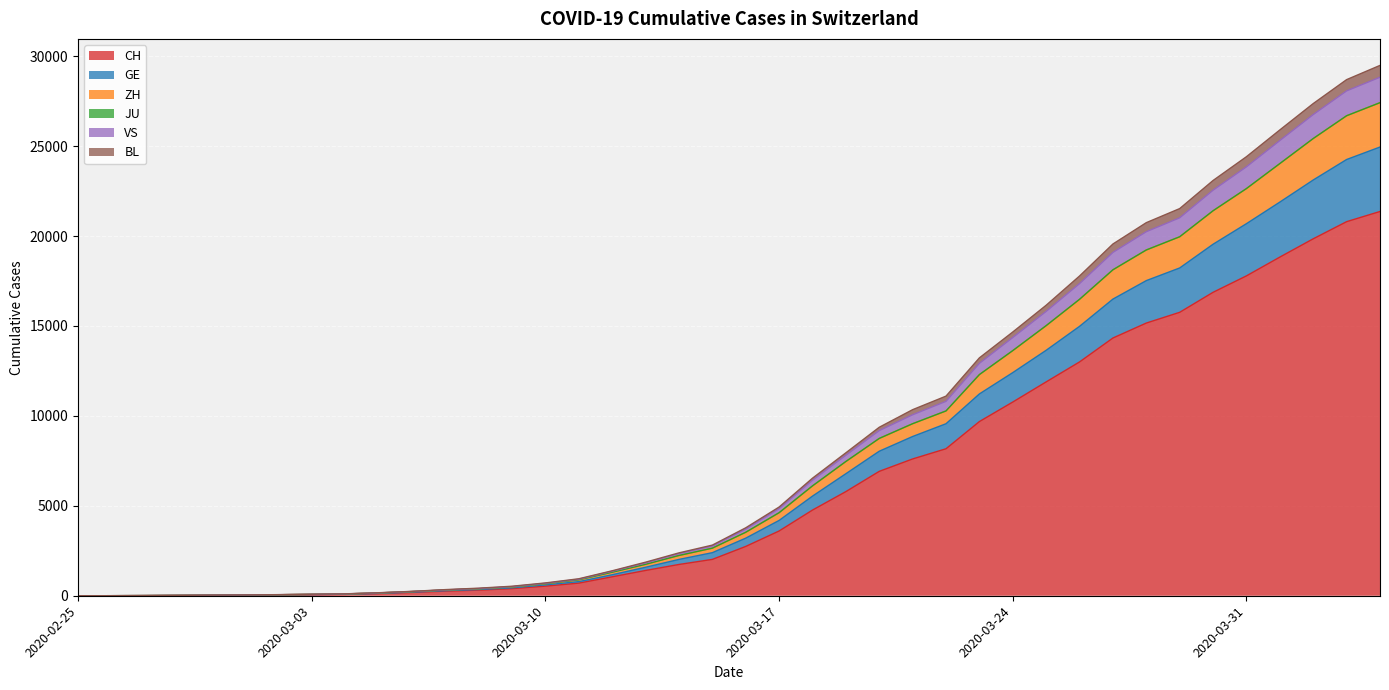

What is the label of the 3rd point from the left?

2020-02-27